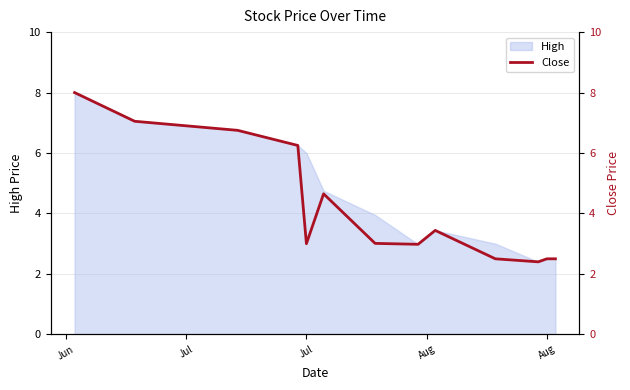

Reading right to left, extract all data points from this chart.

2.5	2.5	2.4	2.5	3.4	3.0	3.0	4.7	3.0	6.2	6.8	7.0	8.0